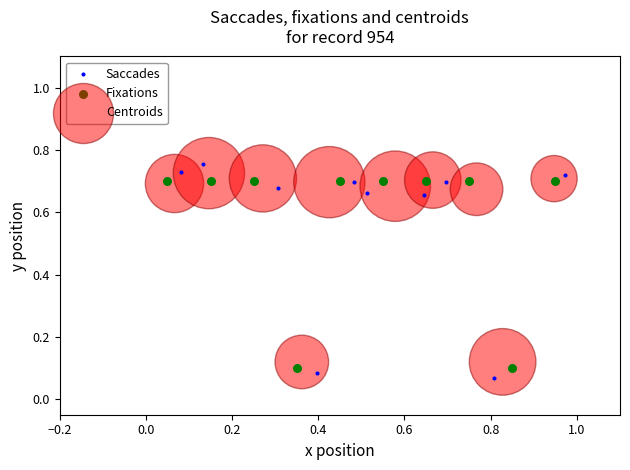

What are all the series names shown in the legend?

Saccades, Fixations, Centroids